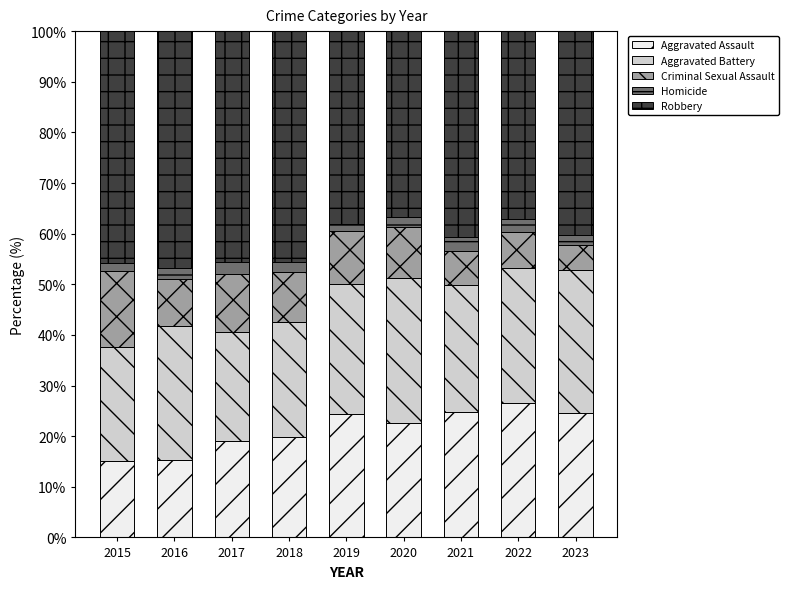

What is the total value across all series at 2018?

100.0